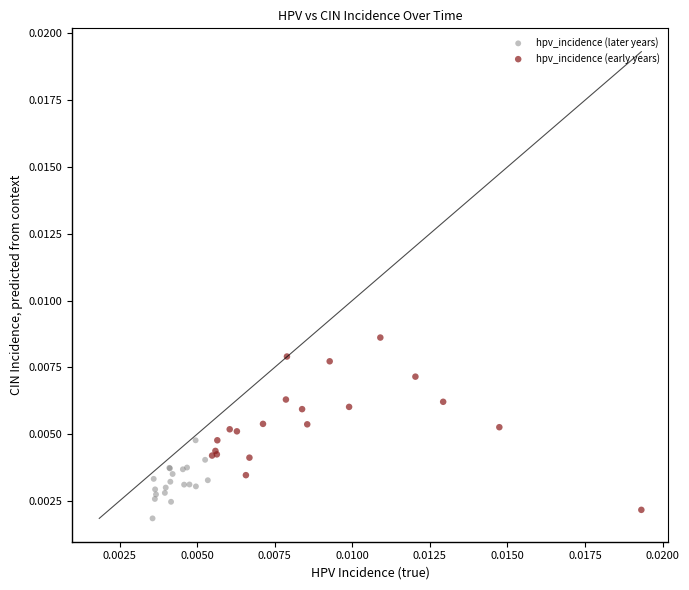

Which series reaches the maximum Y coordinate?

hpv_incidence (early years)